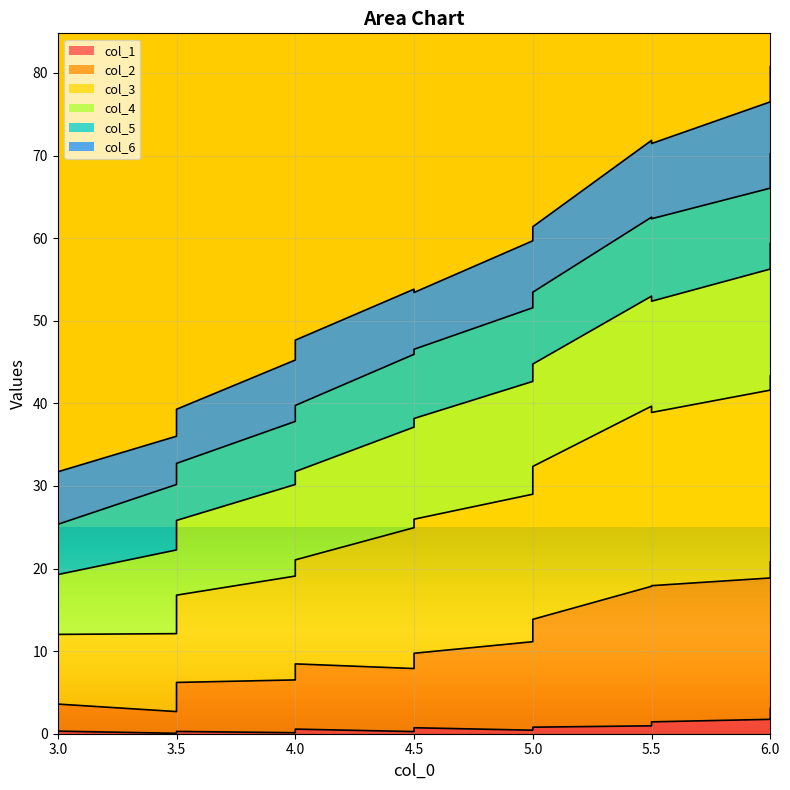

Which series has the widest spread of values?

col_3